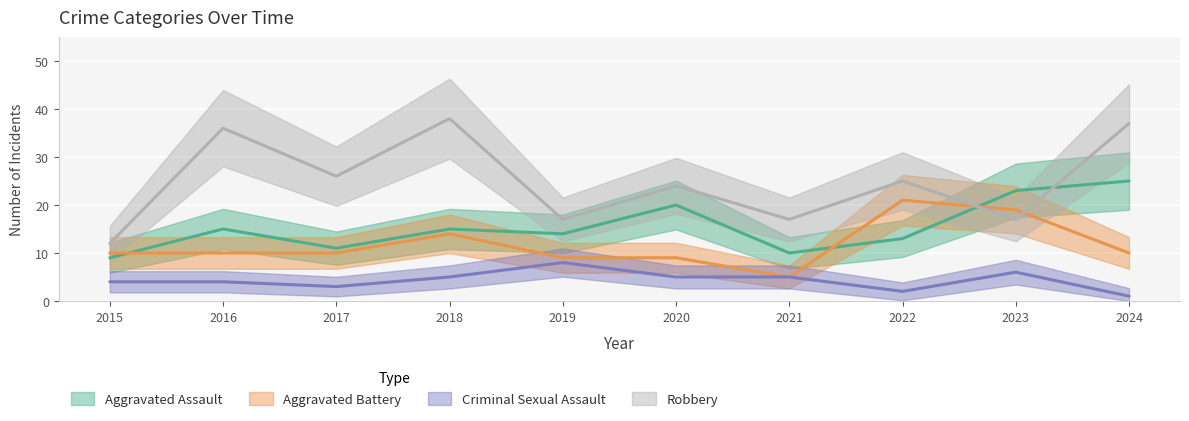

Reading right to left, what are all the values shown in this chart?

Aggravated Assault: 25	23	13	10	20	14	15	11	15	9
Aggravated Battery: 10	19	21	5	9	9	14	10	10	10
Criminal Sexual Assault: 1	6	2	5	5	8	5	3	4	4
Robbery: 37	17	25	17	24	17	38	26	36	12